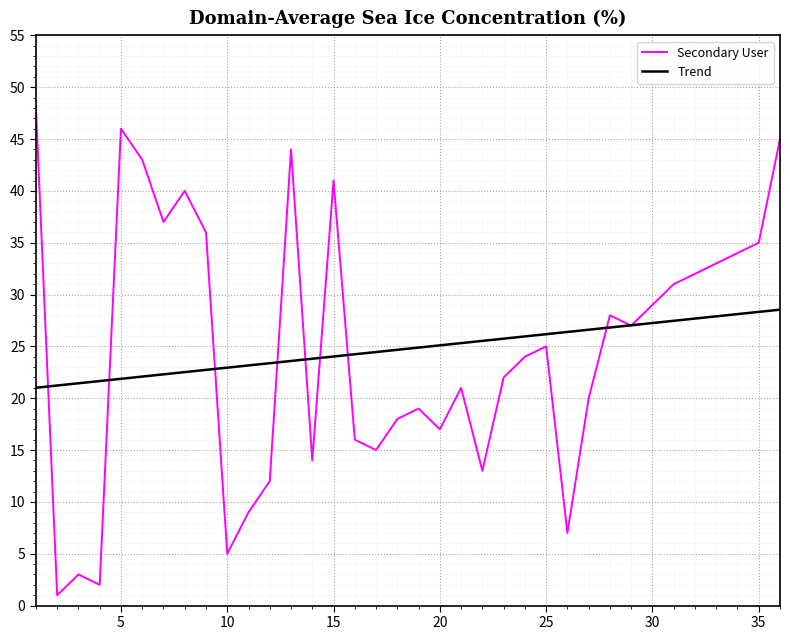

What is the average value of the Trend series?

24.8